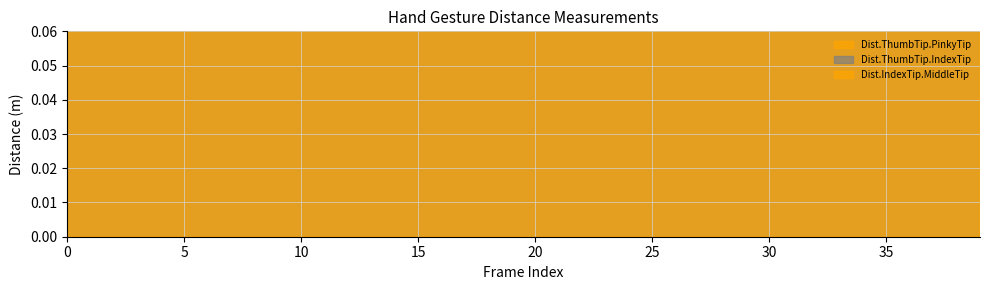

Which label corresponds to the largest value in the chart?

20